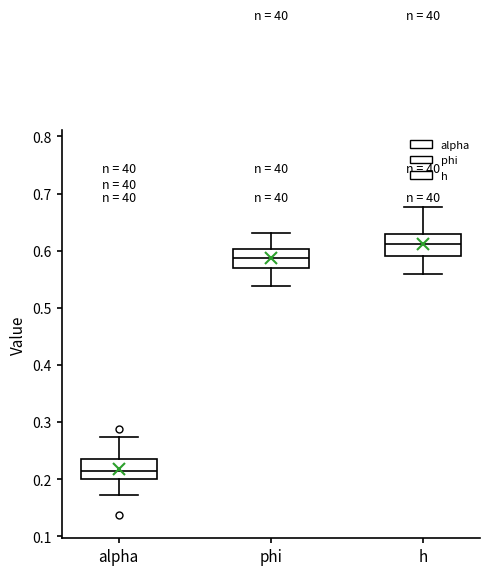

Where is the upper edge of the box for alpha on the y-axis? The values are not printed on the chart, so give them approximately, as read against the axis.

0.24